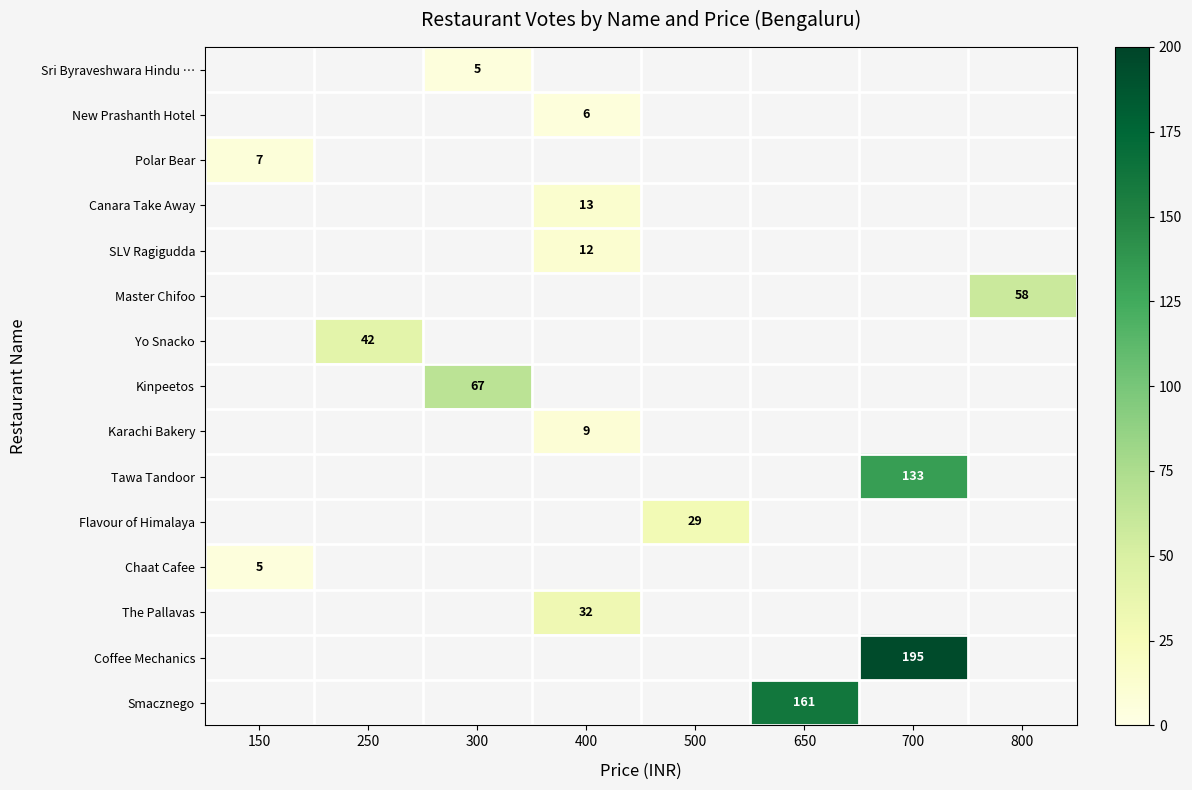

True or false: Yo Snacko has a value of 21 at 250.

False